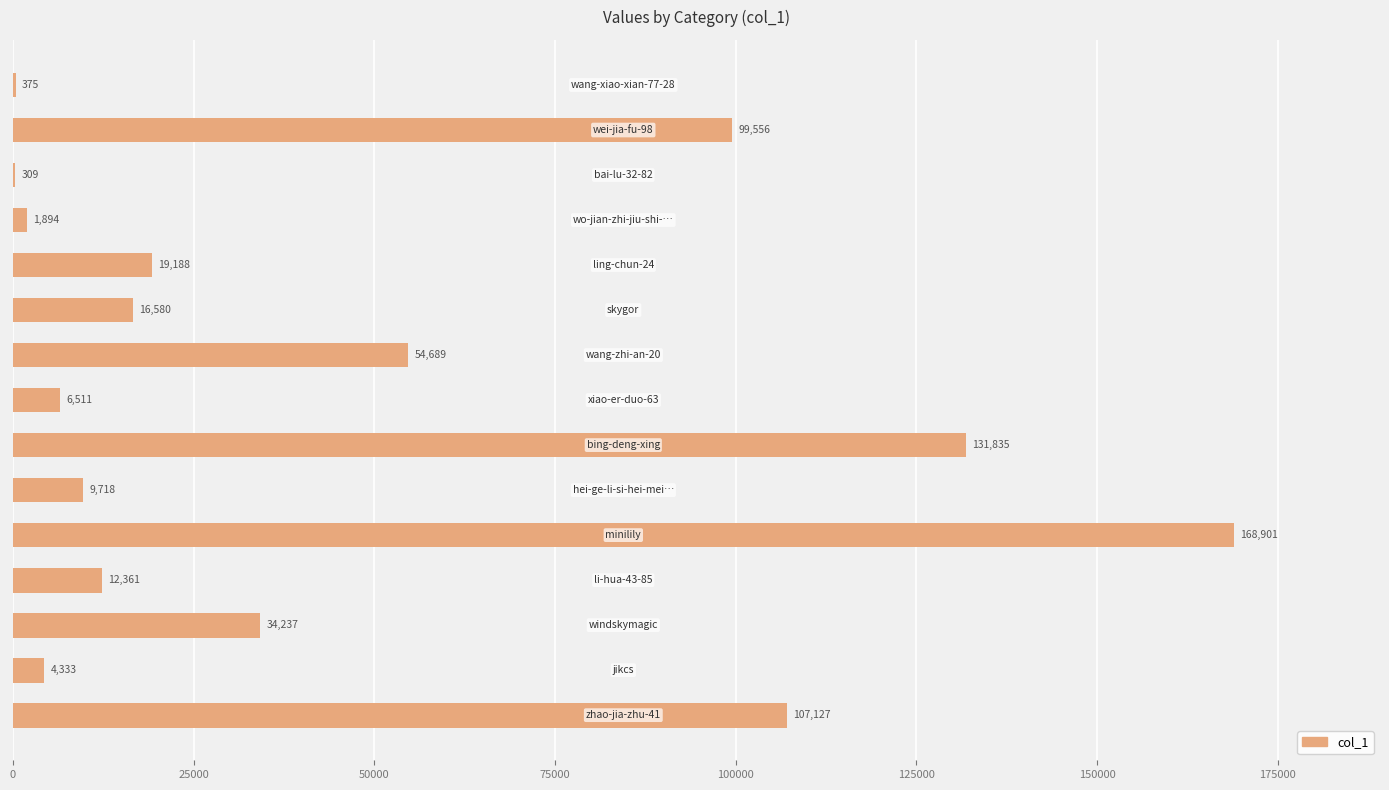

How many series are shown in this chart?

1